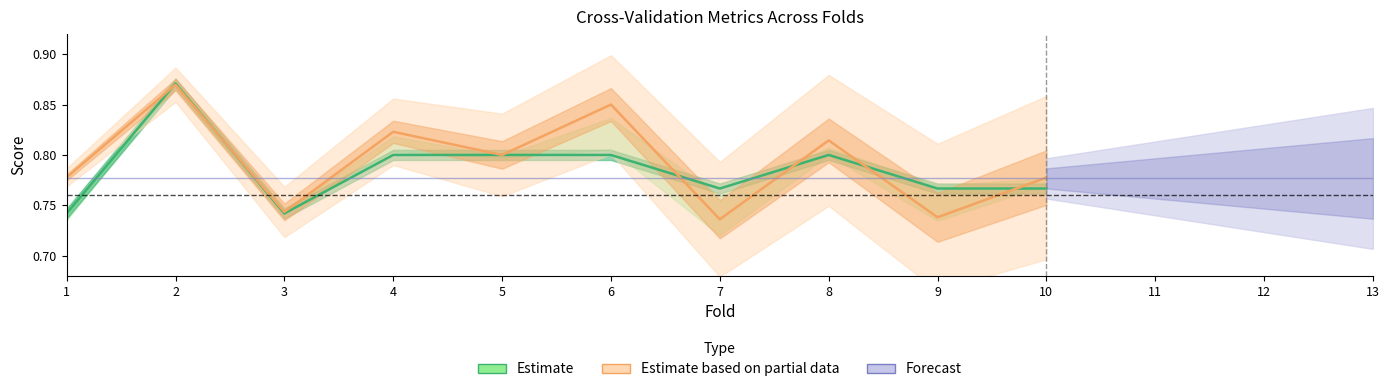

At which category does auc reach its first local peak?

2